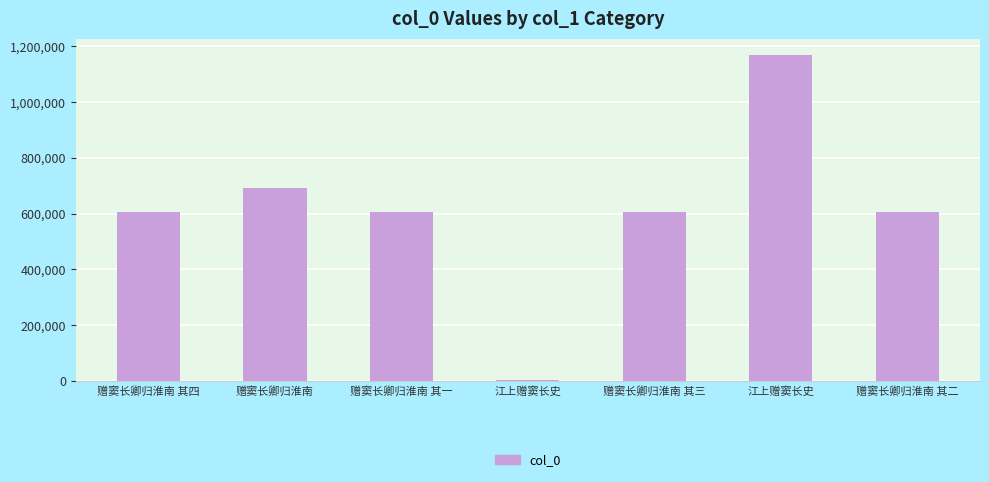

What is the label of the 5th bar from the right?

赠窦长卿归淮南 其一